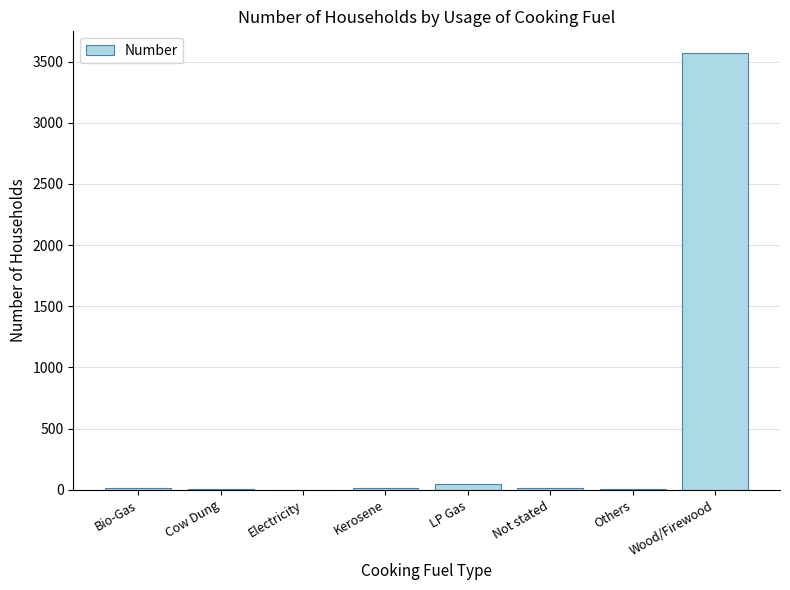

What is the change in value from LP Gas to Wood/Firewood?

+3525